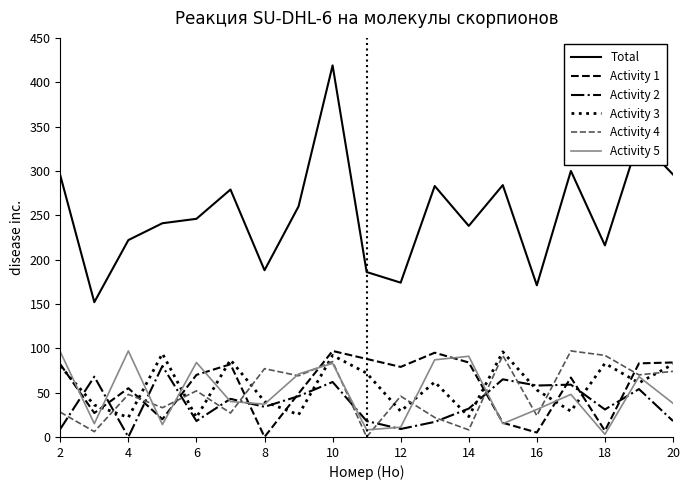

How many intersections are there between Activity 5 and Activity 3?

13